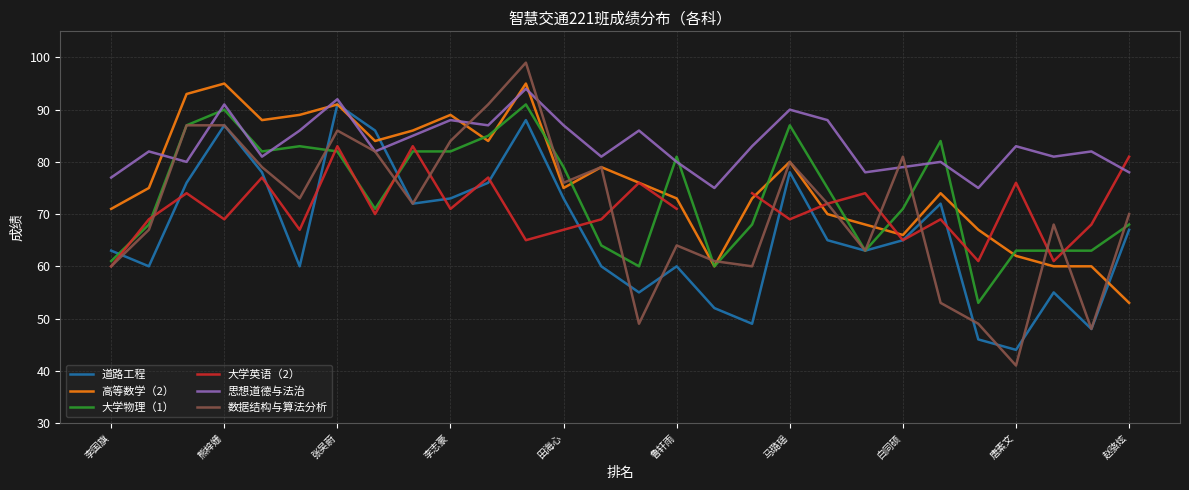

True or false: 高等数学（2） and 思想道德与法治 cross at least once.

True